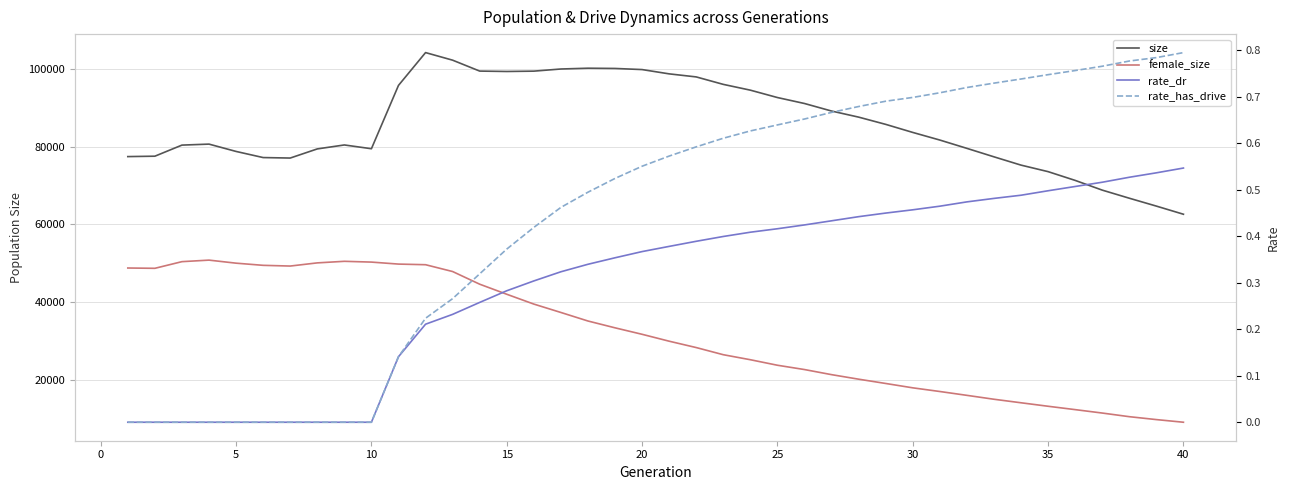

What are all the series names shown in the legend?

size, female_size, rate_dr, rate_has_drive